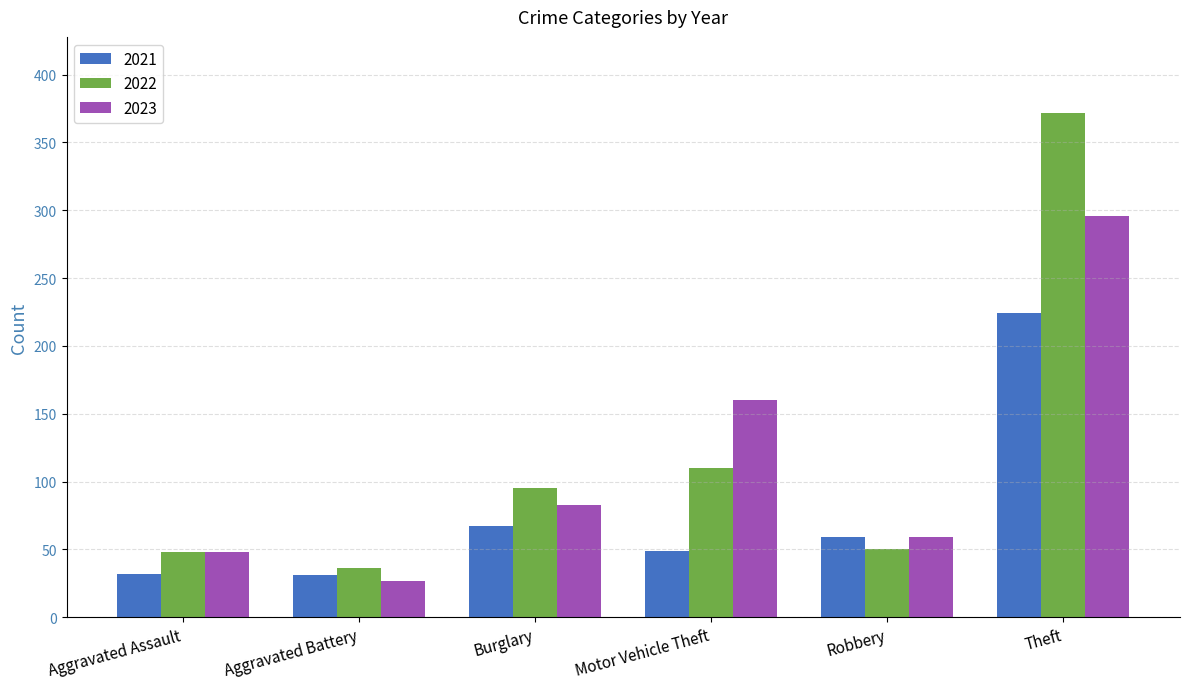

What position from the right is Motor Vehicle Theft?

3